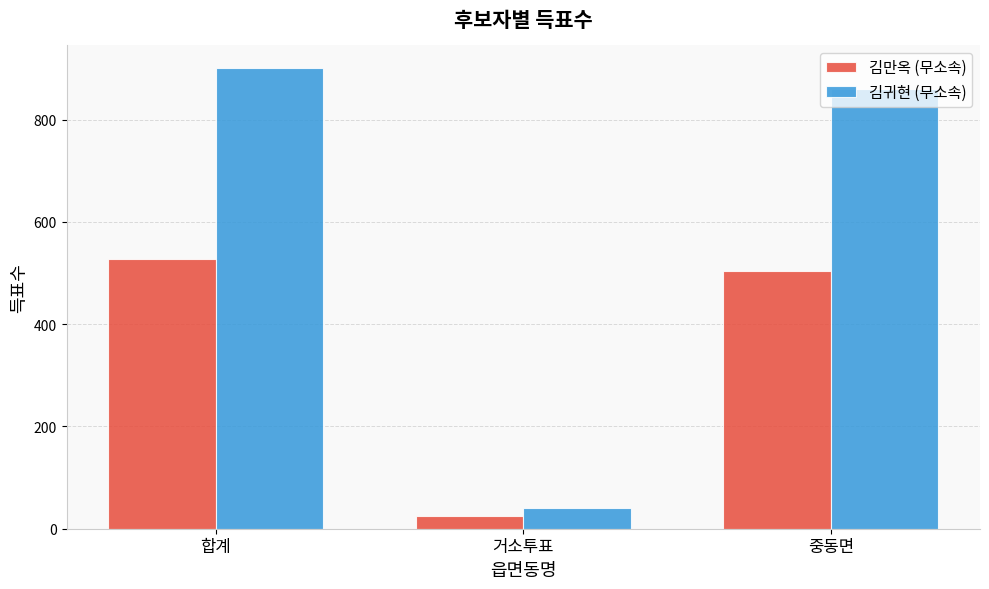

What is the minimum value shown in the chart?

25